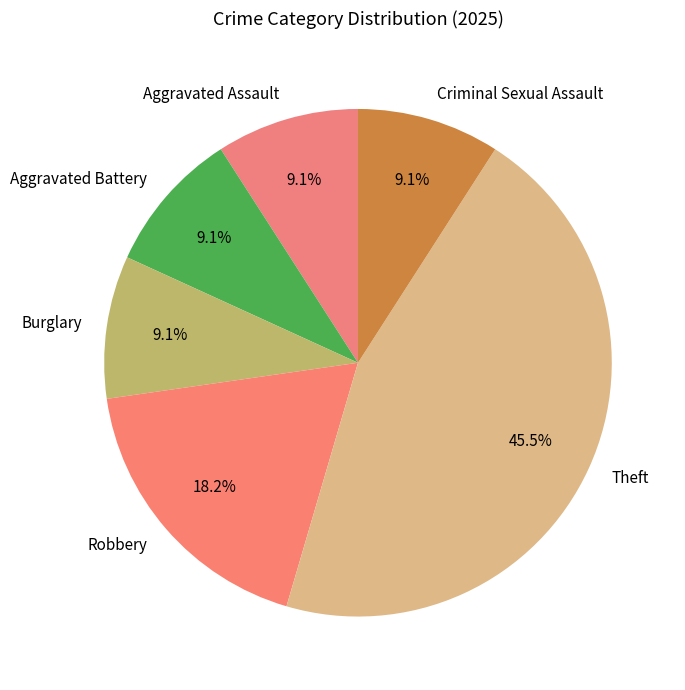

What percentage is the Aggravated Battery slice, to the nearest percent?

9%